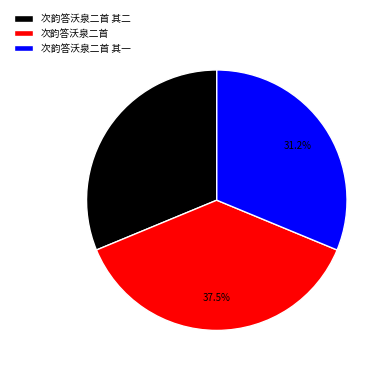

Does 次韵答沃泉二首 represent more than half of the total?

No